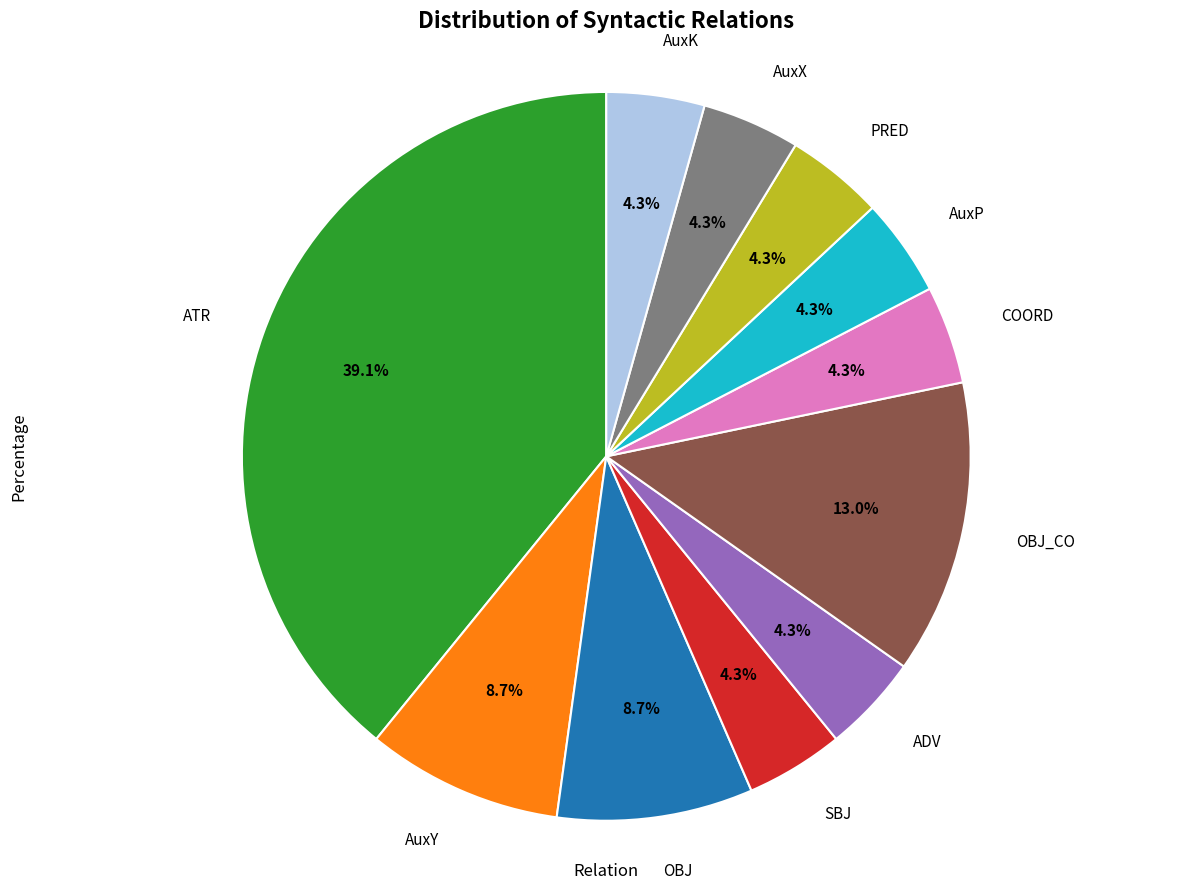

Is there any slice that represents more than half of the pie?

No